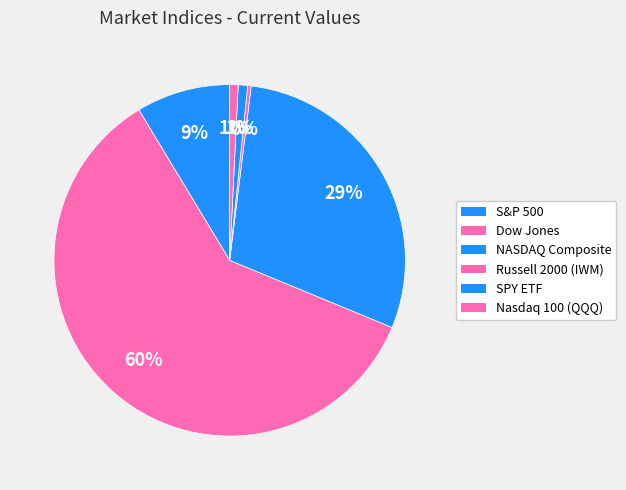

Is Nasdaq 100 (QQQ) the majority of the pie?

No